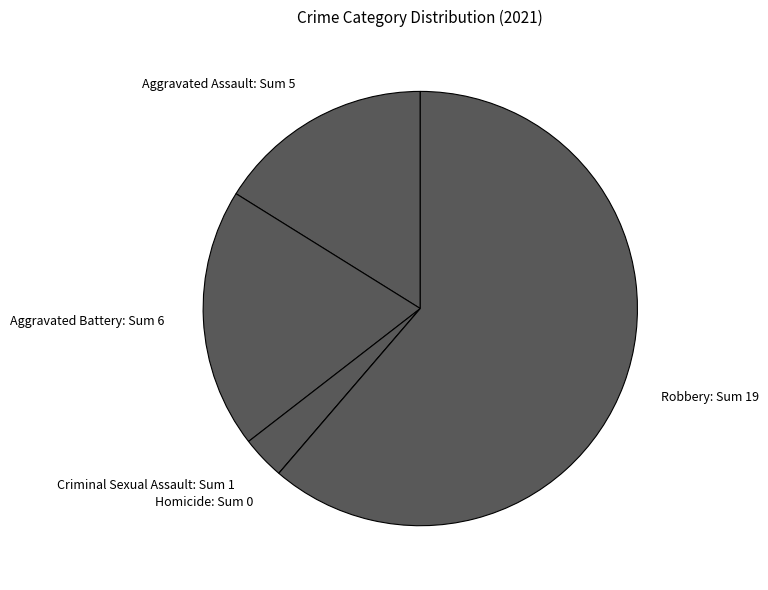

Does Robbery: Sum 19 represent more than half of the total?

Yes